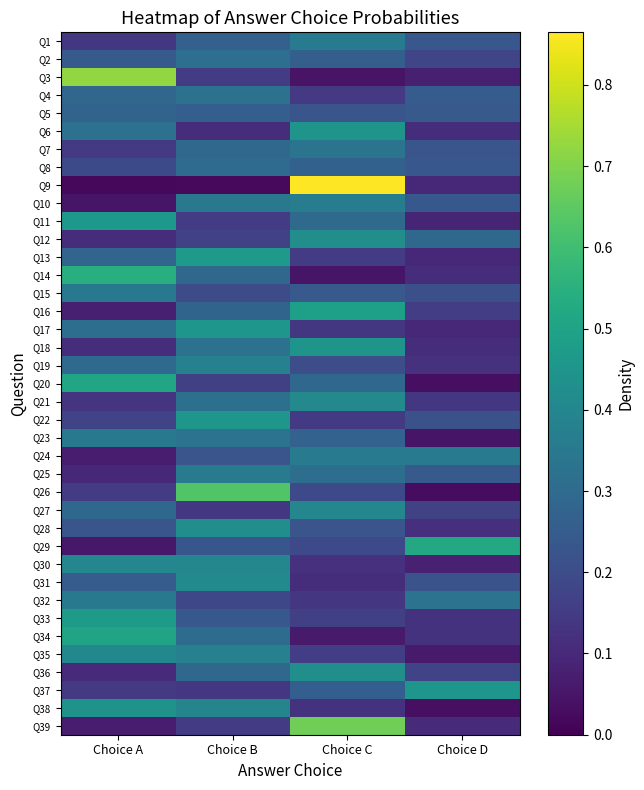

Rank the series at Choice A from lowest to highest value.

Q9, Q10, Q29, Q39, Q24, Q16, Q25, Q36, Q18, Q12, Q21, Q1, Q7, Q37, Q26, Q22, Q8, Q28, Q2, Q31, Q5, Q13, Q4, Q27, Q19, Q17, Q6, Q32, Q15, Q23, Q30, Q35, Q38, Q11, Q33, Q34, Q20, Q14, Q3